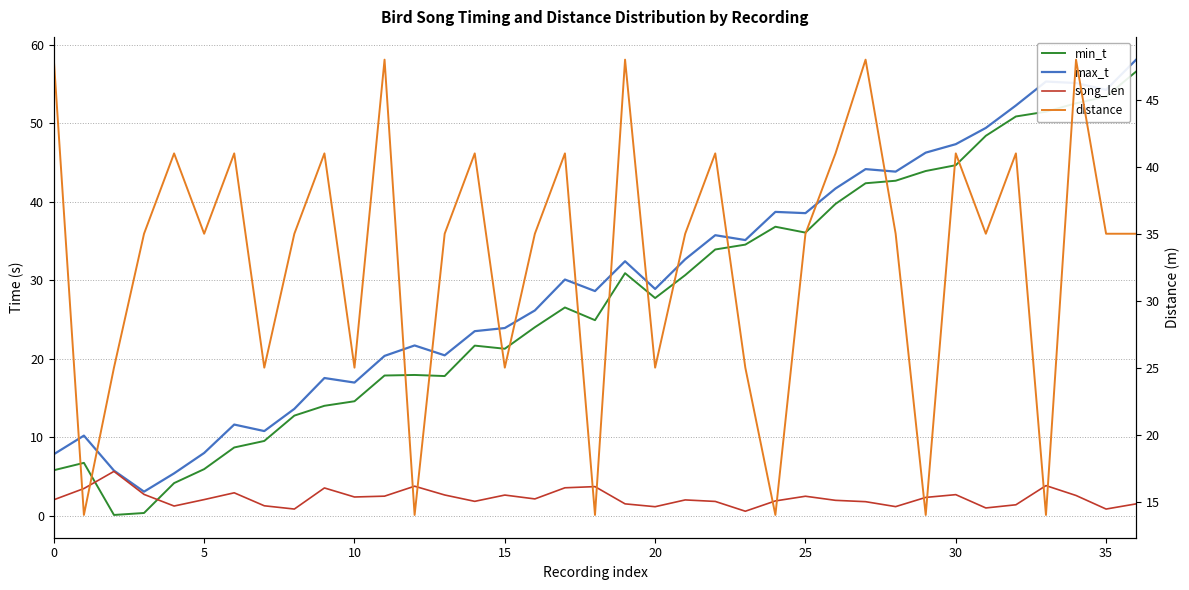

How many values in the min_t series are below 26?

18